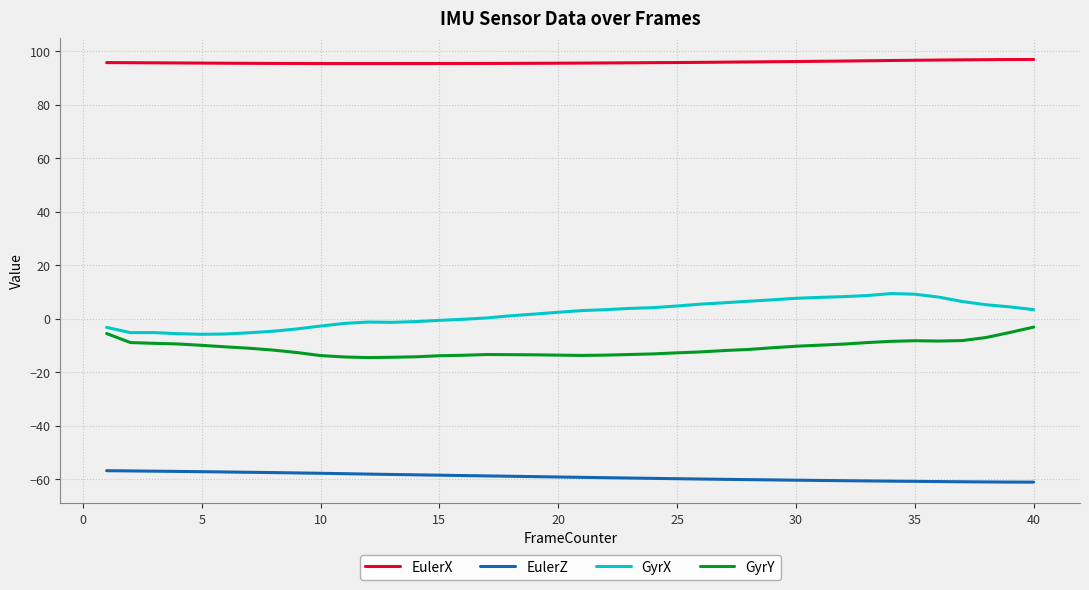

Which series has the largest range (max minus min)?

GyrX